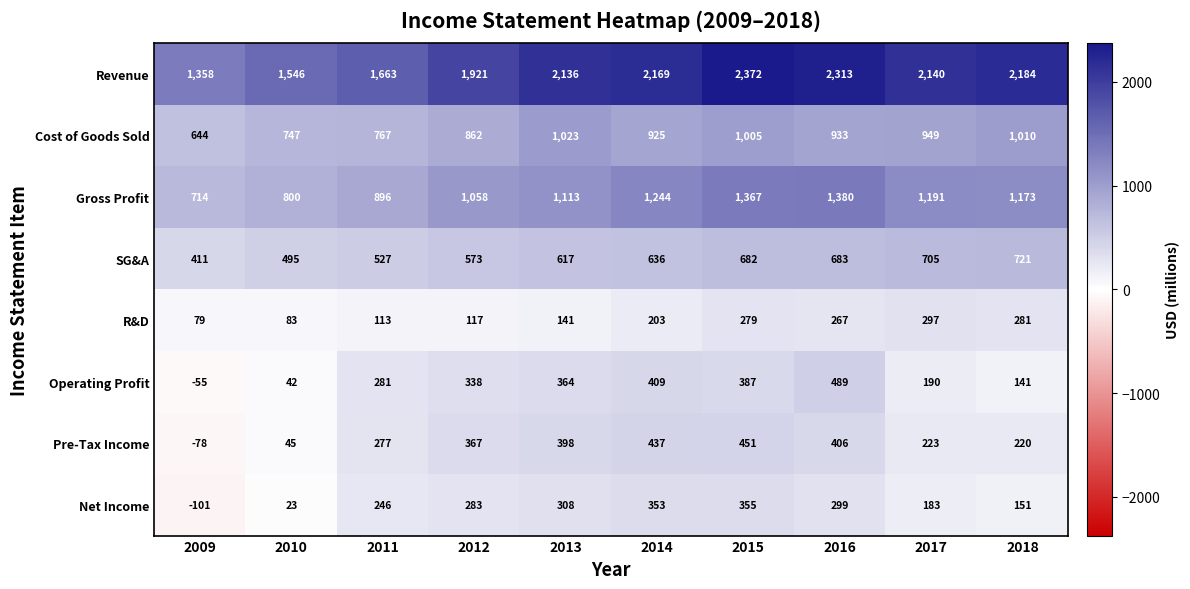

What is the sum of the R&D values at 2018 and 2011?

394